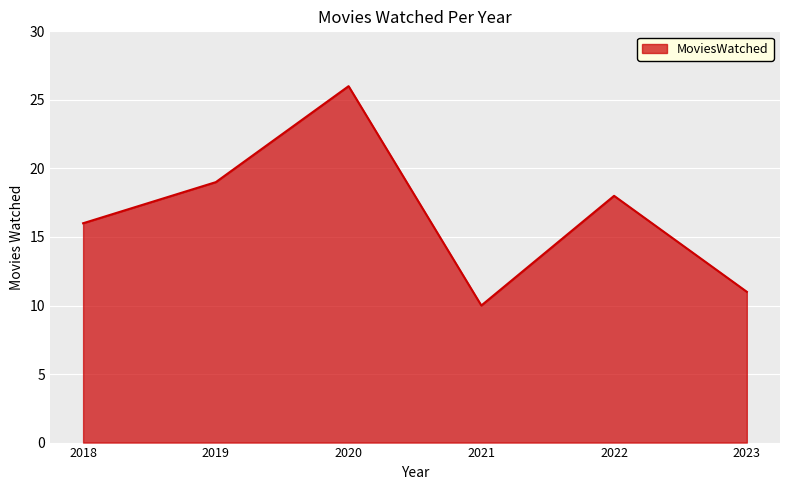

What is the difference between the second highest and minimum values?

9